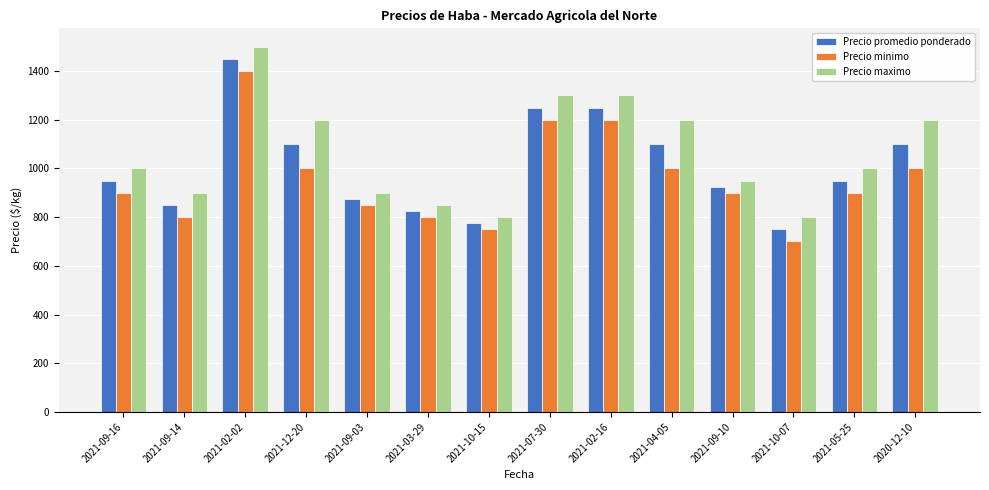

Is the value of Precio promedio ponderado at 2021-09-10 greater than the value of Precio minimo at 2021-04-05?

No